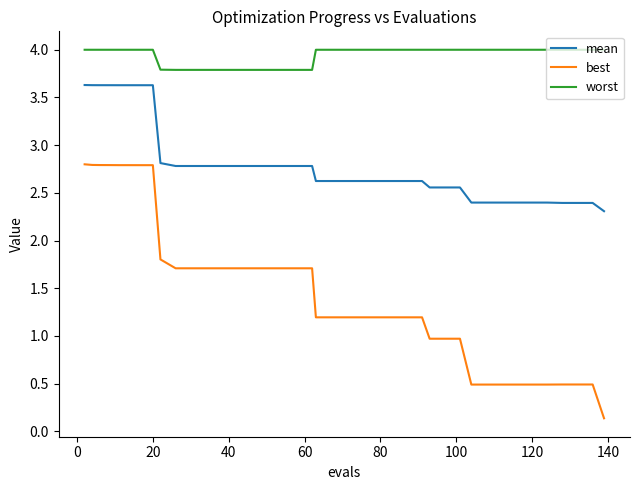

What is the maximum value for best?

2.8